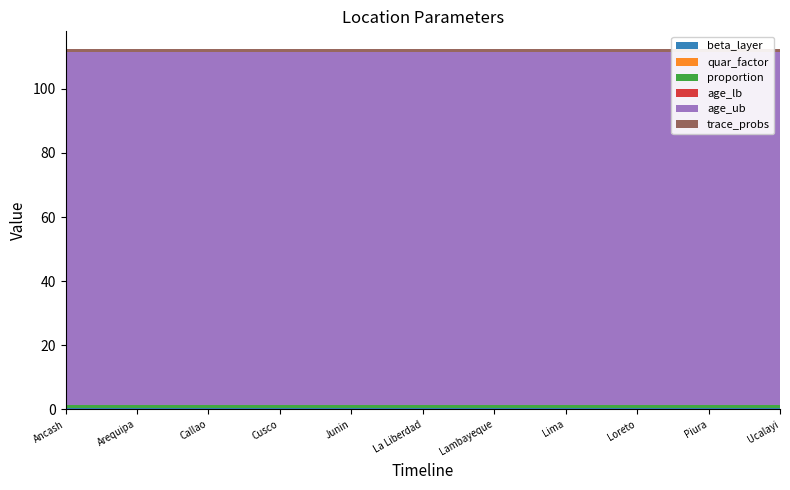

Reading right to left, what are all the values shown in this chart?

beta_layer: Ucalayi=0.5	Piura=0.5	Loreto=0.5	Lima=0.5	Lambayeque=0.5	La Liberdad=0.5	Junin=0.5	Cusco=0.5	Callao=0.5	Arequipa=0.5	Ancash=0.5
quar_factor: Ucalayi=0.0	Piura=0.0	Loreto=0.0	Lima=0.0	Lambayeque=0.0	La Liberdad=0.0	Junin=0.0	Cusco=0.0	Callao=0.0	Arequipa=0.0	Ancash=0.0
proportion: Ucalayi=1.0	Piura=1.0	Loreto=1.0	Lima=1.0	Lambayeque=1.0	La Liberdad=1.0	Junin=1.0	Cusco=1.0	Callao=1.0	Arequipa=1.0	Ancash=1.0
age_lb: Ucalayi=0.0	Piura=0.0	Loreto=0.0	Lima=0.0	Lambayeque=0.0	La Liberdad=0.0	Junin=0.0	Cusco=0.0	Callao=0.0	Arequipa=0.0	Ancash=0.0
age_ub: Ucalayi=110.0	Piura=110.0	Loreto=110.0	Lima=110.0	Lambayeque=110.0	La Liberdad=110.0	Junin=110.0	Cusco=110.0	Callao=110.0	Arequipa=110.0	Ancash=110.0
trace_probs: Ucalayi=0.8	Piura=0.8	Loreto=0.8	Lima=0.8	Lambayeque=0.8	La Liberdad=0.8	Junin=0.8	Cusco=0.8	Callao=0.8	Arequipa=0.8	Ancash=0.8